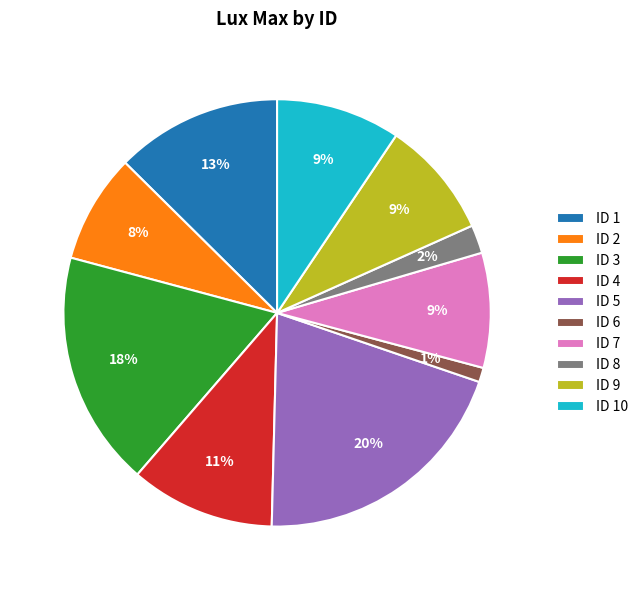

Is there a majority slice in this chart?

No